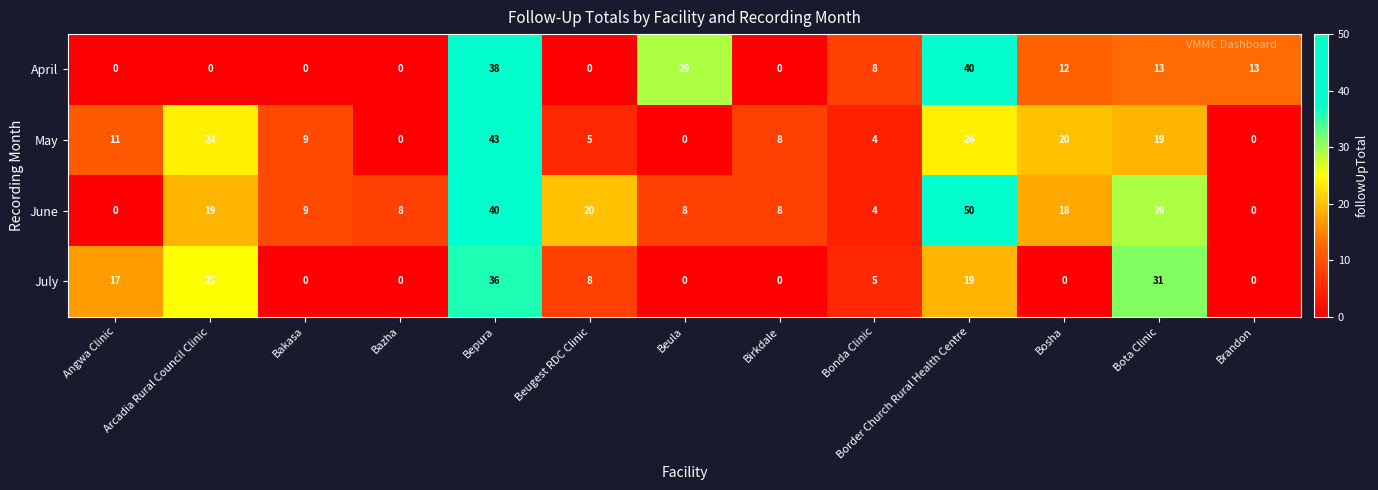

At which category does the chart reach its peak across all series?

Border Church Rural Health Centre